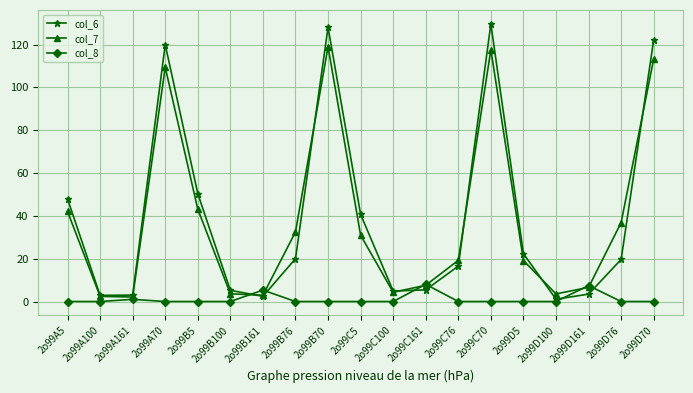

The col_6 series shows 50.4 at 2o99B5. True or false?

True